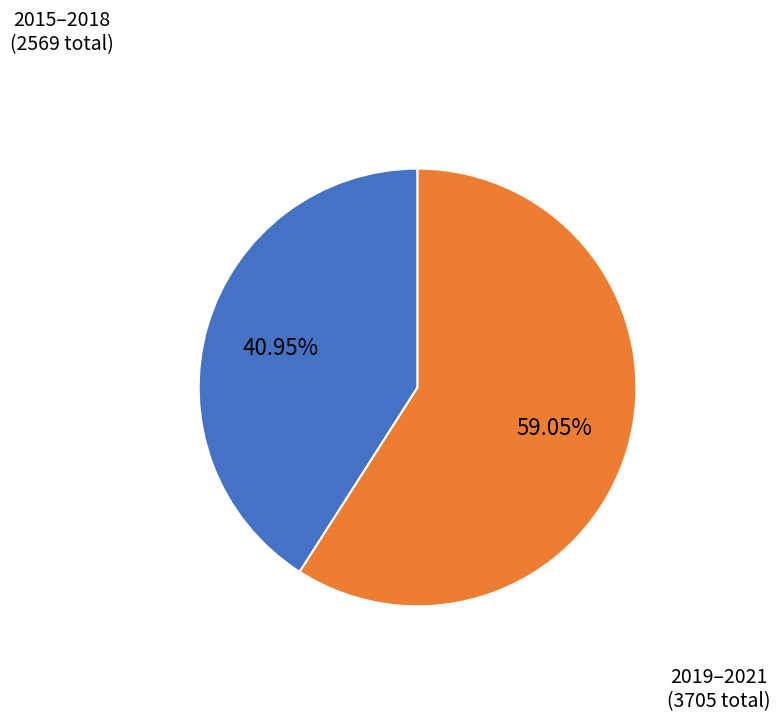

Is there any slice that represents more than half of the pie?

Yes